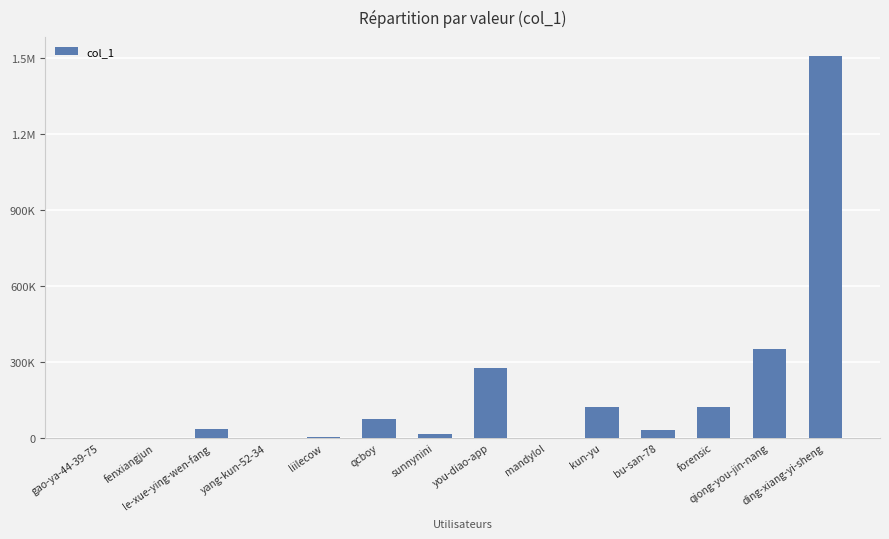

What is the approximate value at bu-san-78?

32207